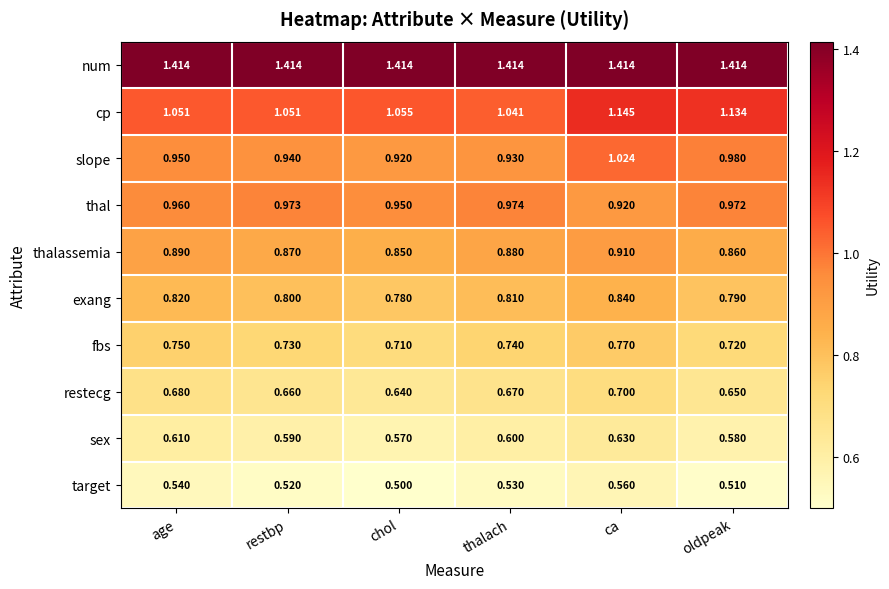

Where is fbs nearest to the value 0?

chol